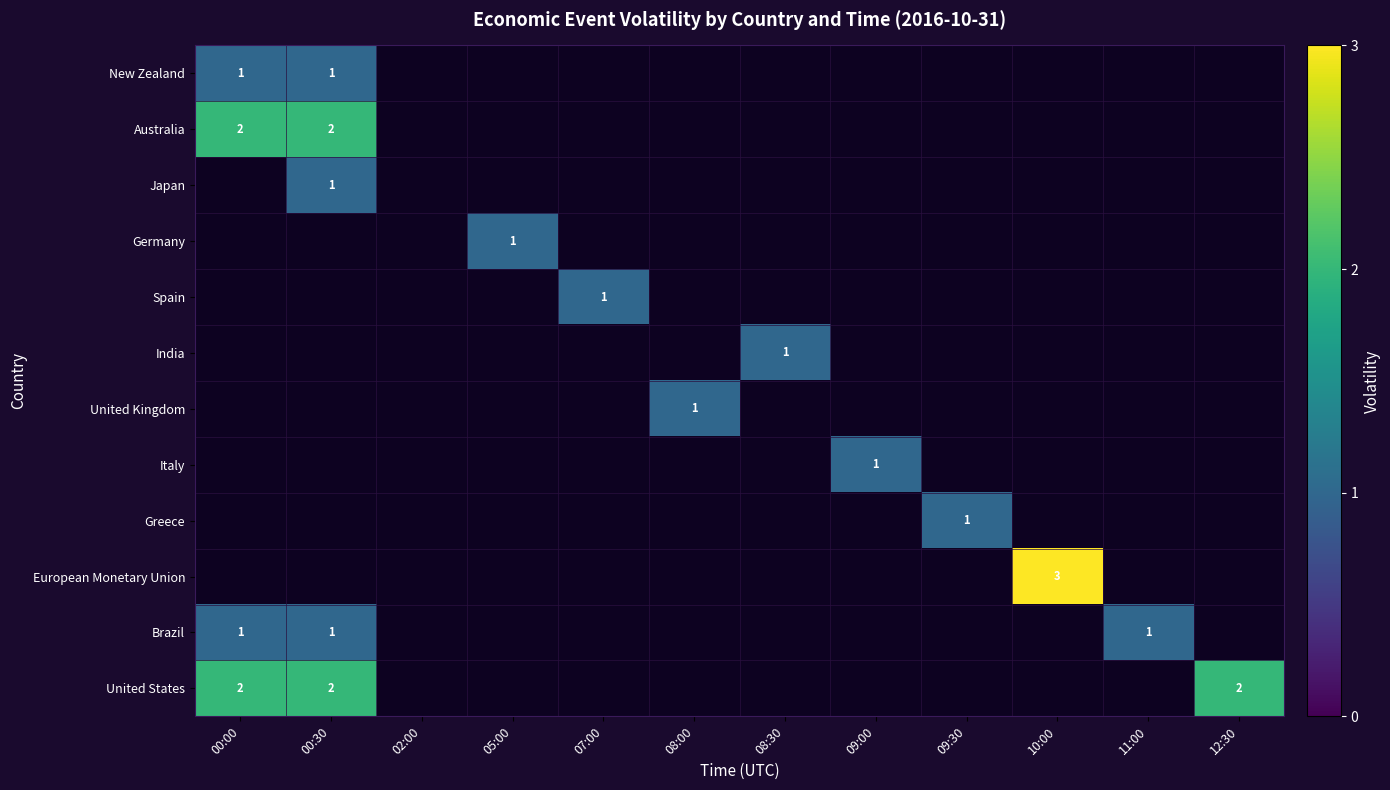

What is the total value across all series at 00:00?

6